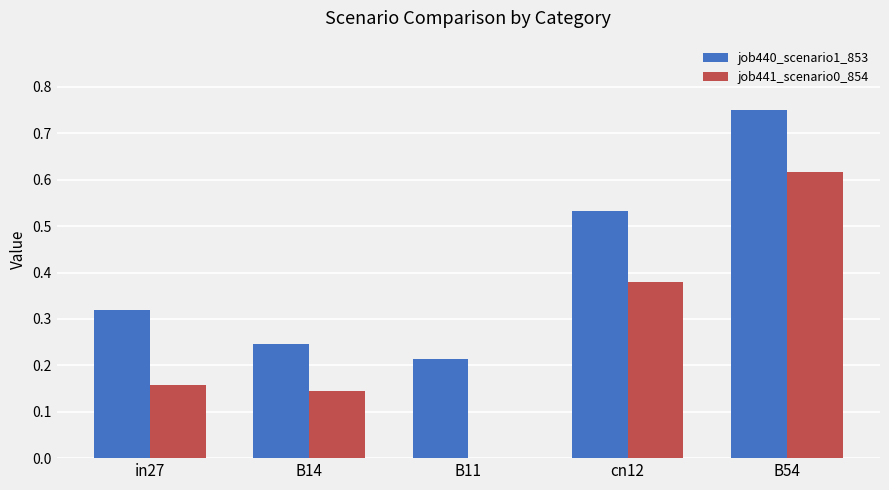

Is it true that job441_scenario0_854 equals 0.0 at B11?

True